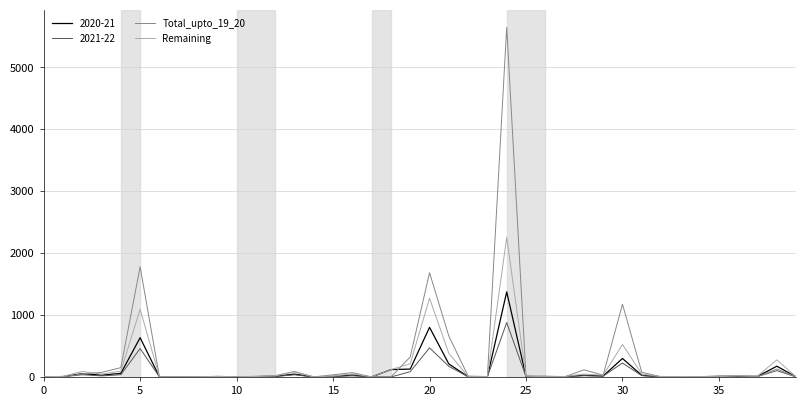

Which series has the largest range (max minus min)?

Total_upto_19_20